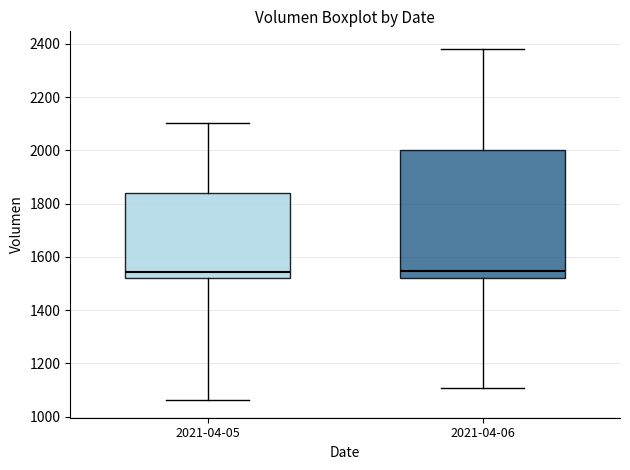

Reading left to right, read every box against the y-axis: the position of its median line, the range the box covers, and the ends of its whiskers. The values are not printed on the chart, so give them approximately, as read against the axis.

2021-04-05: median 1540, box 1520 to 1840, whiskers 1060 to 2100
2021-04-06: median 1540, box 1520 to 2000, whiskers 1100 to 2380